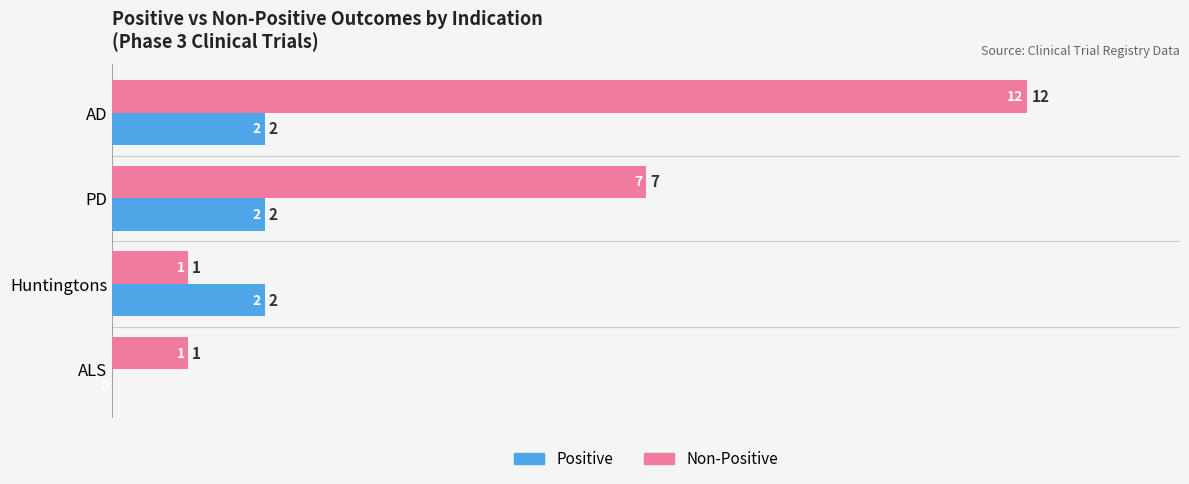

How many data points does each series have?

4